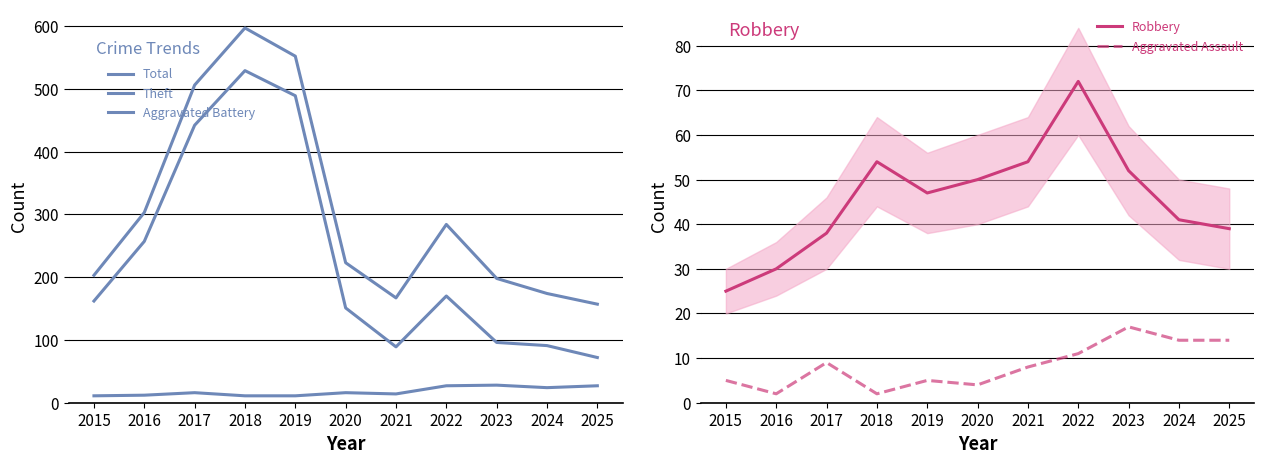

True or false: Total has more than 2 interior local peaks.

False